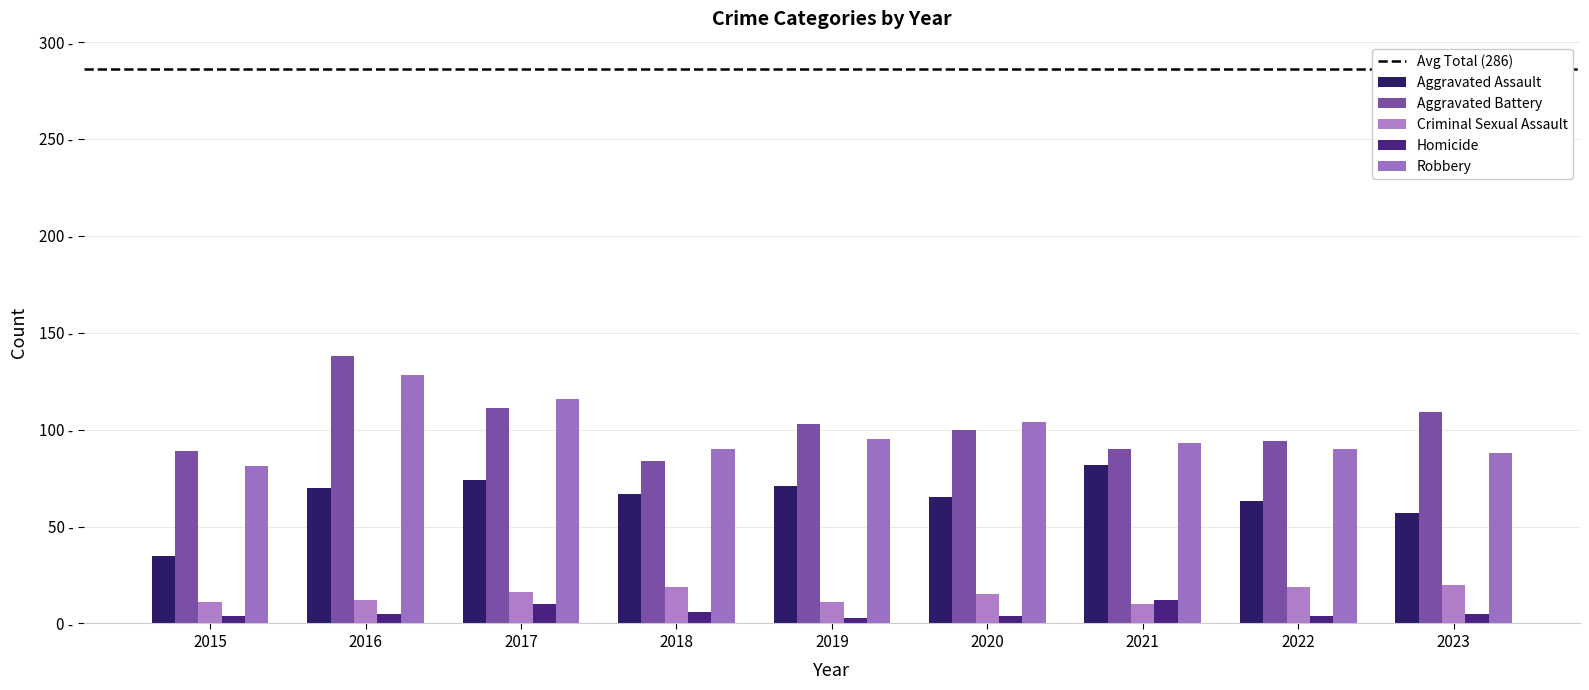

What is the difference between the Homicide values at 2018 and 2016?

1